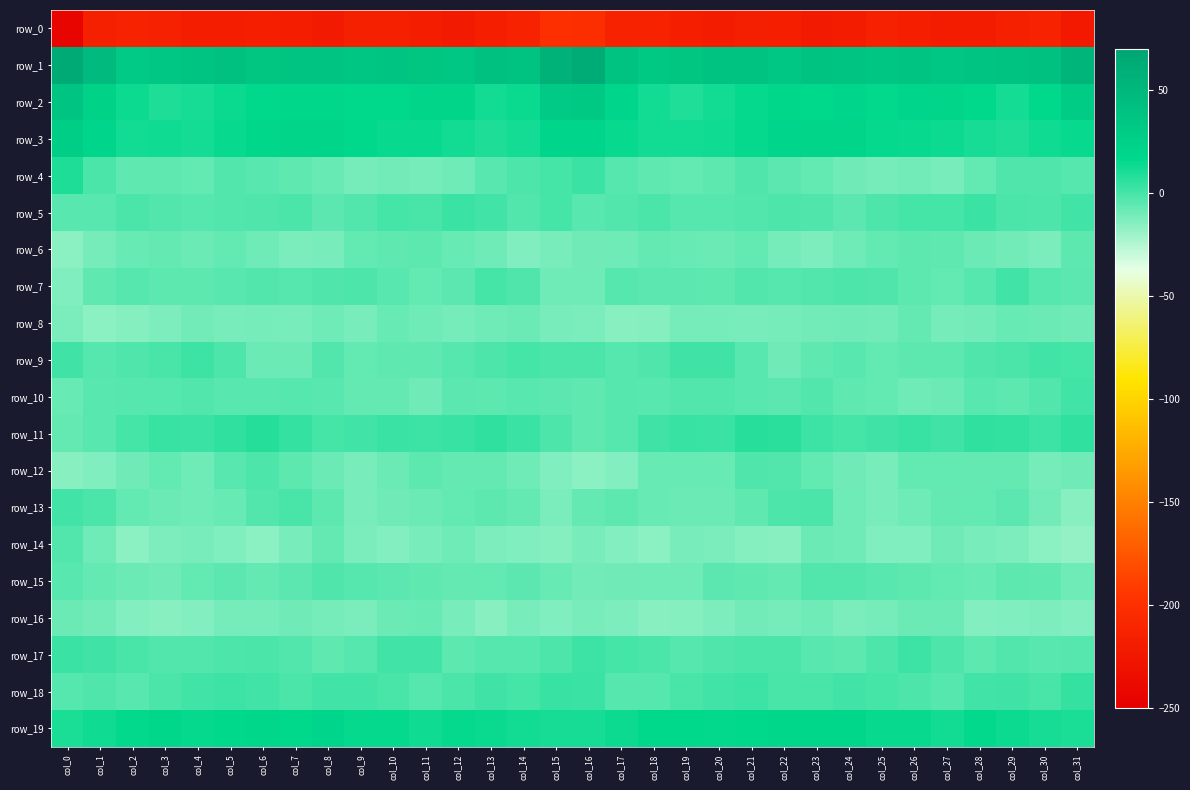

At how many categories does at least one series exceed 25?

32